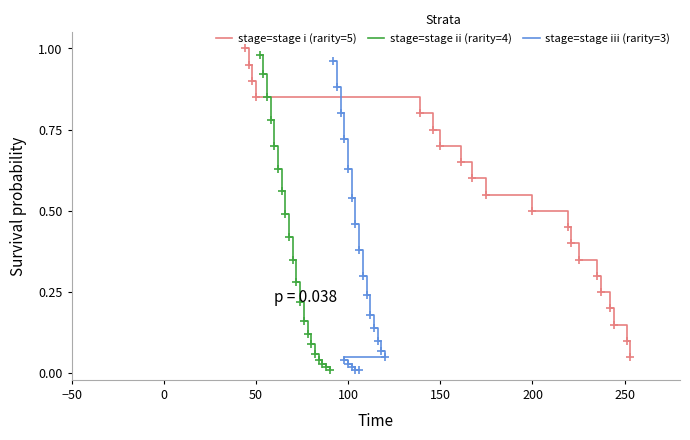

Rank the series at −50 from lowest to highest value.

stage=stage iii (rarity=3), stage=stage ii (rarity=4), stage=stage i (rarity=5)